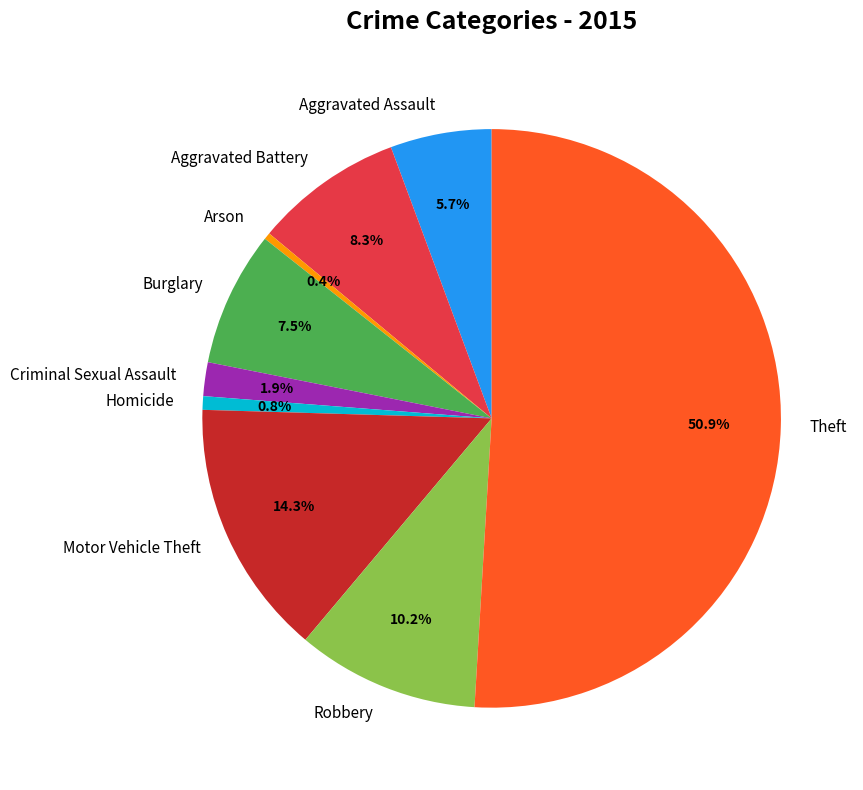

What percentage is the Motor Vehicle Theft slice, to the nearest percent?

14%